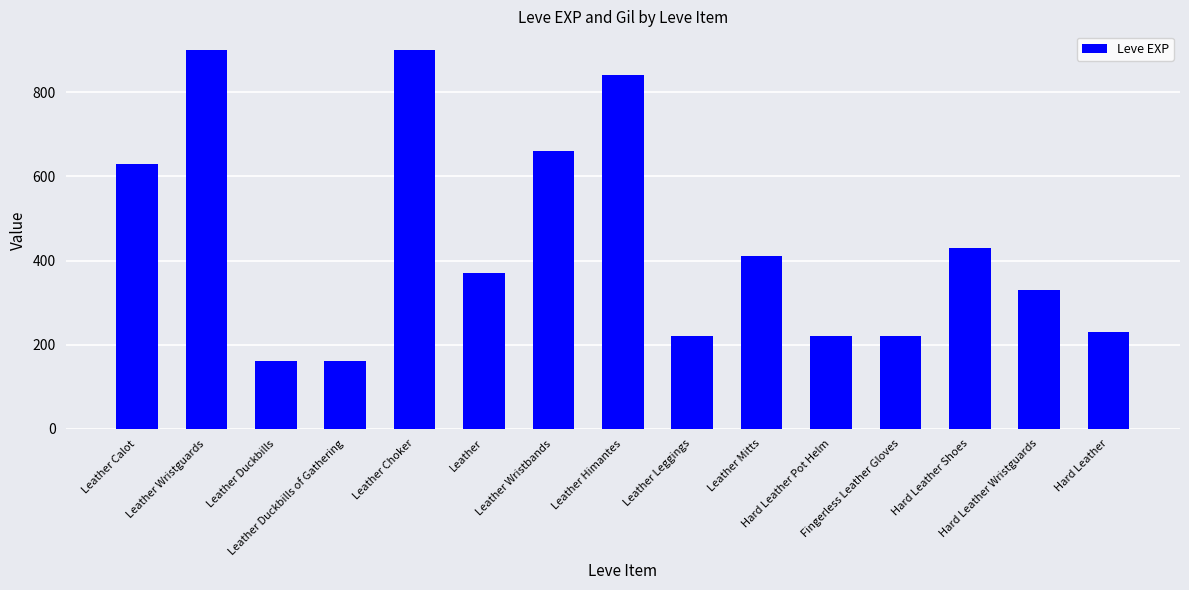

Reading right to left, extract all data points from this chart.

Hard Leather=230	Hard Leather Wristguards=330	Hard Leather Shoes=430	Fingerless Leather Gloves=220	Hard Leather Pot Helm=220	Leather Mitts=410	Leather Leggings=220	Leather Himantes=840	Leather Wristbands=660	Leather=370	Leather Choker=900	Leather Duckbills of Gathering=160	Leather Duckbills=160	Leather Wristguards=900	Leather Calot=630